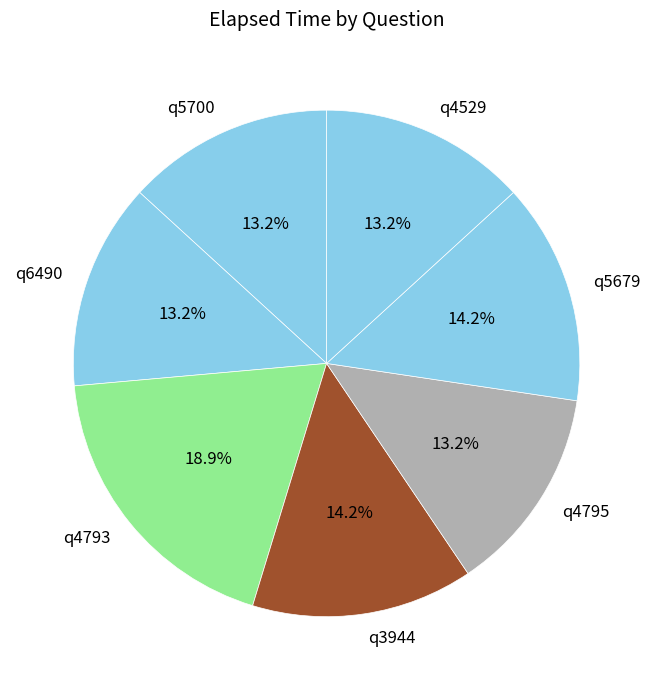

How many slices are in this pie chart?

7